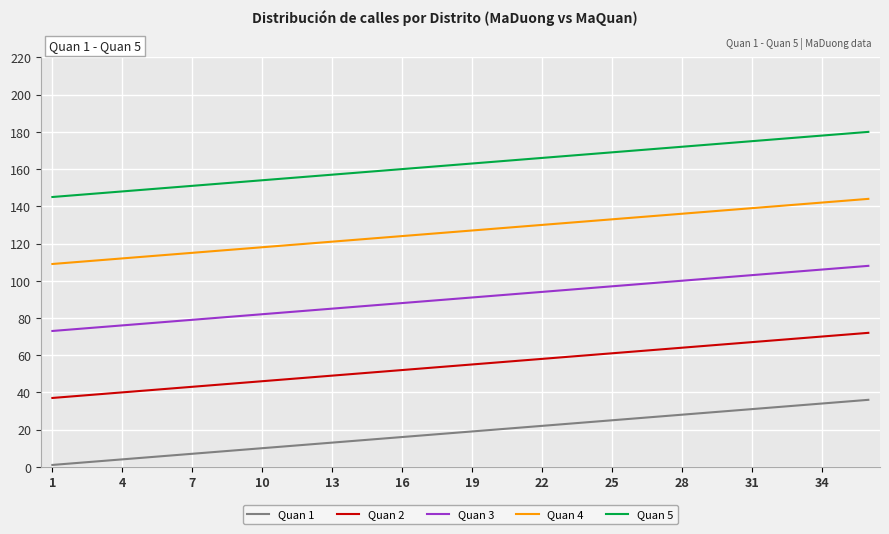

List the series in order of their peak value, highest first.

Quan 5, Quan 4, Quan 3, Quan 2, Quan 1